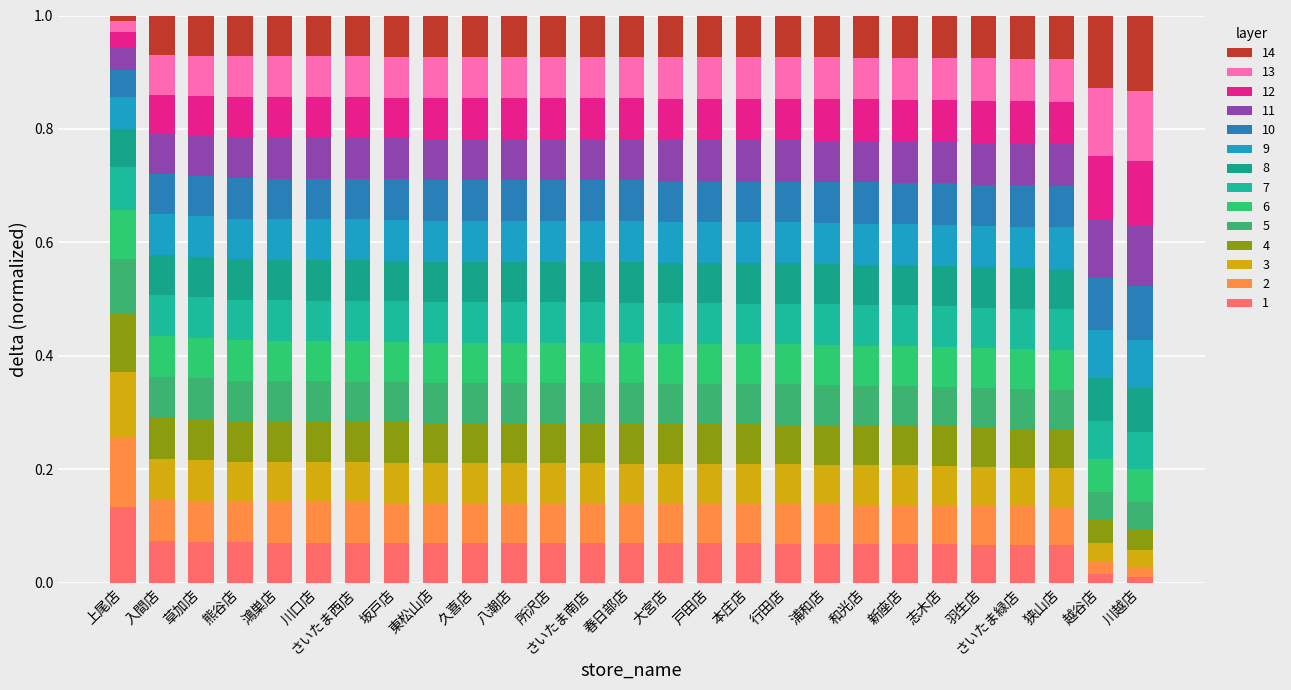

What is the label of the 24th bar from the right?

熊谷店